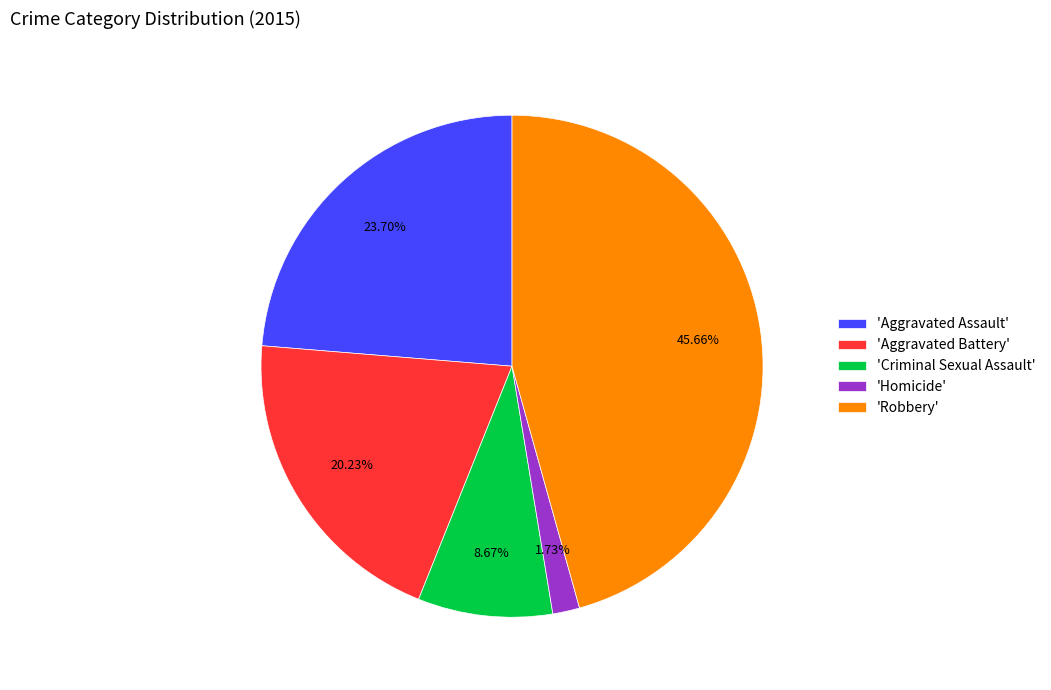

Is the sum of 'Aggravated Battery' and 'Homicide' greater than half?

No